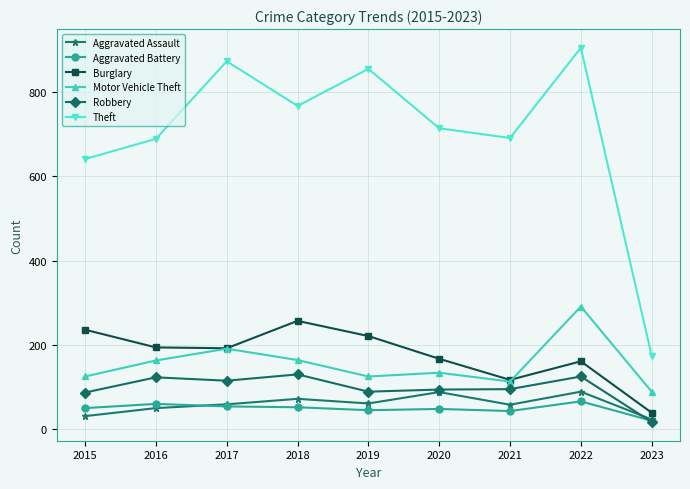

At which category is the sum across all series the highest?

2022